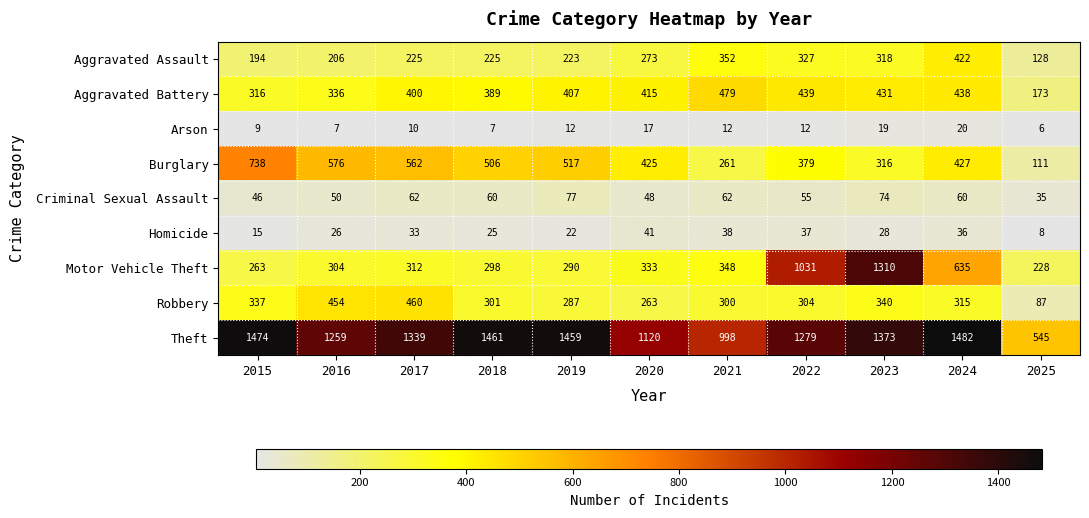

Which label corresponds to the largest value in the chart?

2024